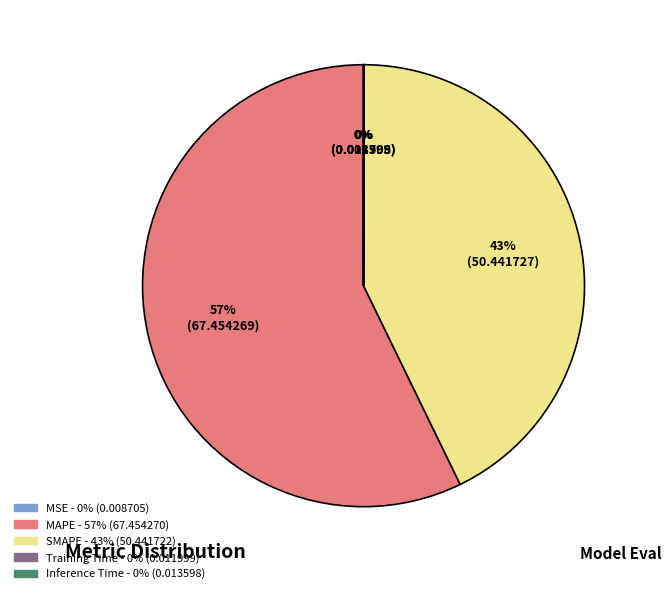

What is the largest slice in the pie chart?

MAPE